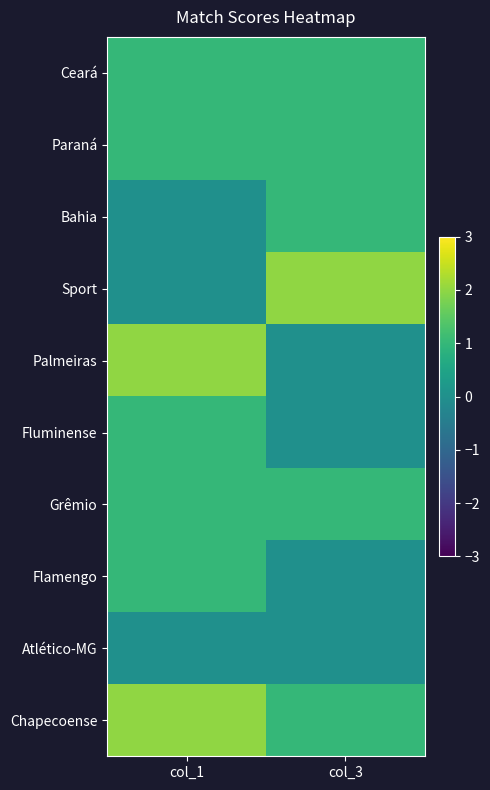

Which category has the highest value across all series?

col_3